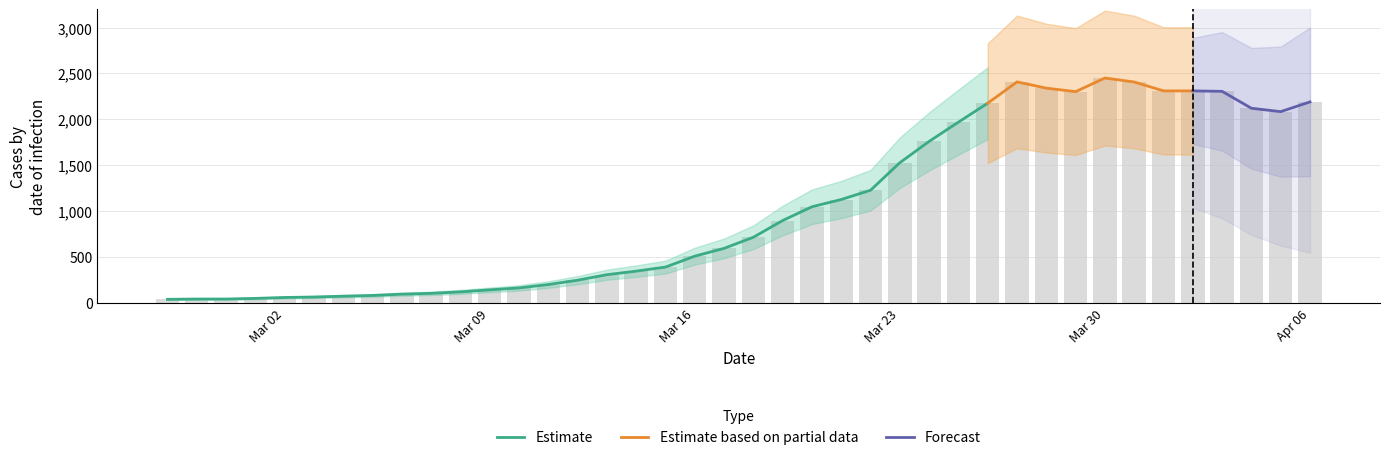

The value at 2020-03-28 is 2340. True or false?

True